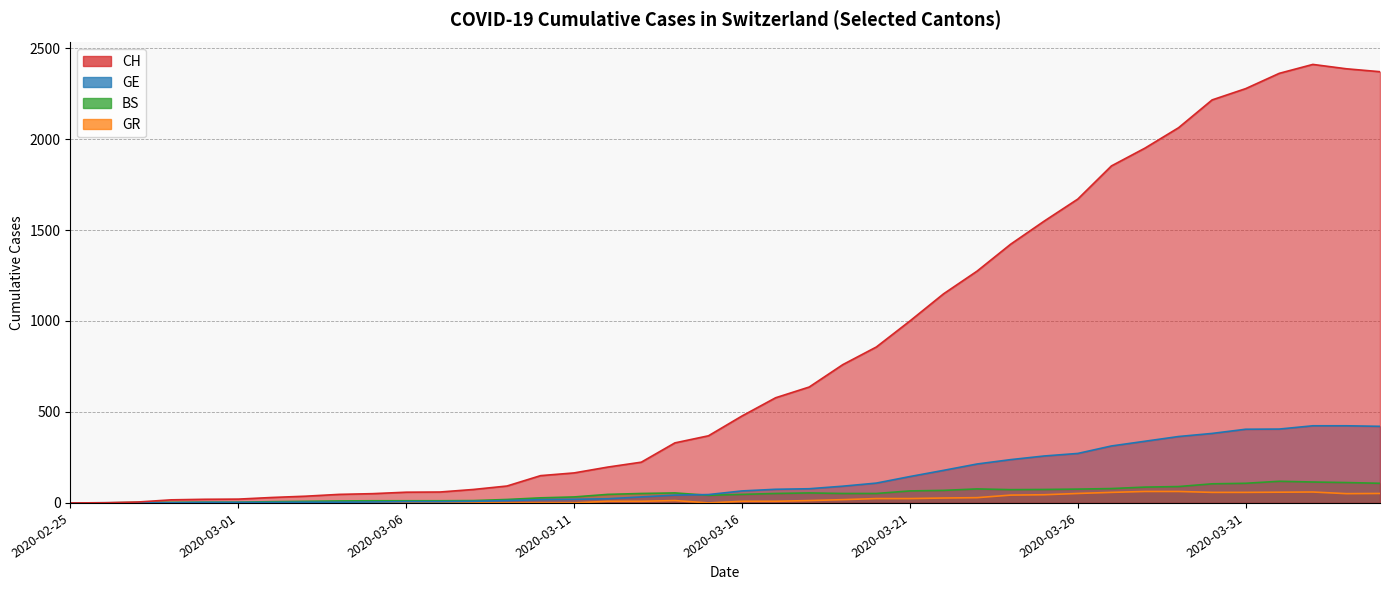

What is the approximate value of GR at 2020-03-24?

43